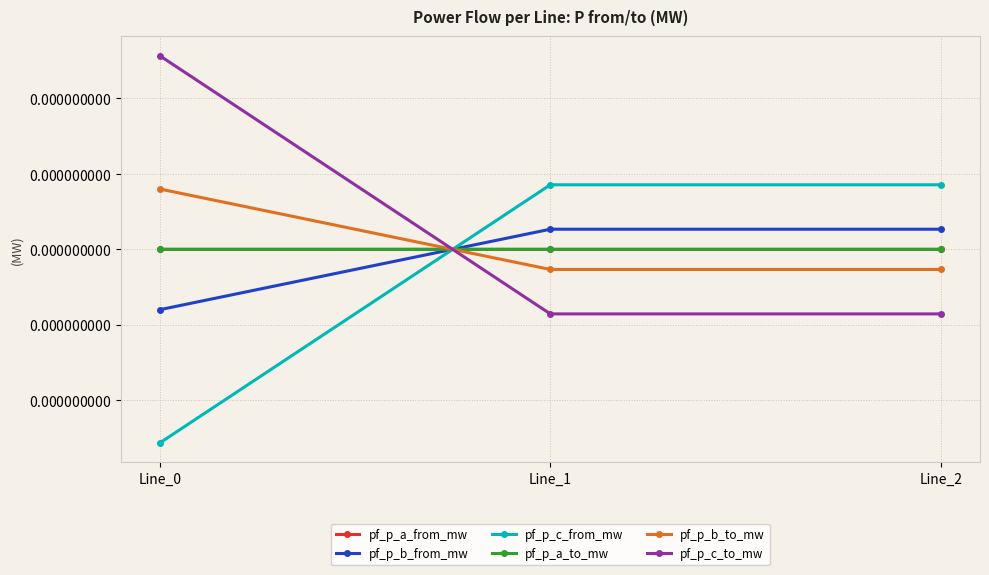

List the series in order of their peak value, highest first.

pf_p_c_to_mw, pf_p_c_from_mw, pf_p_b_to_mw, pf_p_b_from_mw, pf_p_a_to_mw, pf_p_a_from_mw